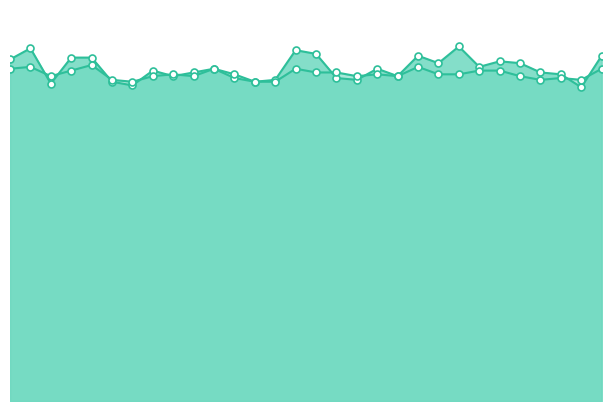

Which series has the largest Y range (max minus min)?

Ojciec